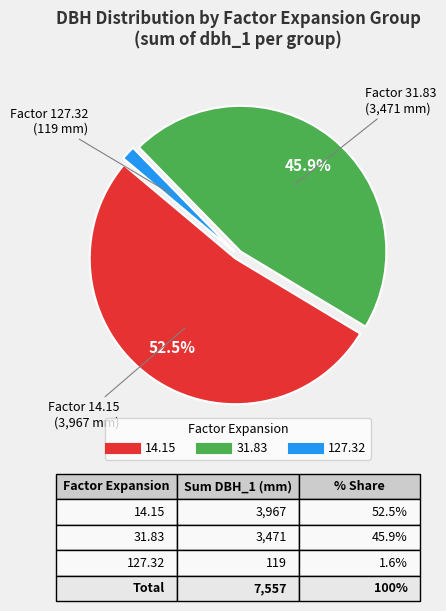

Is the sum of 14.15 and 31.83 greater than half?

Yes